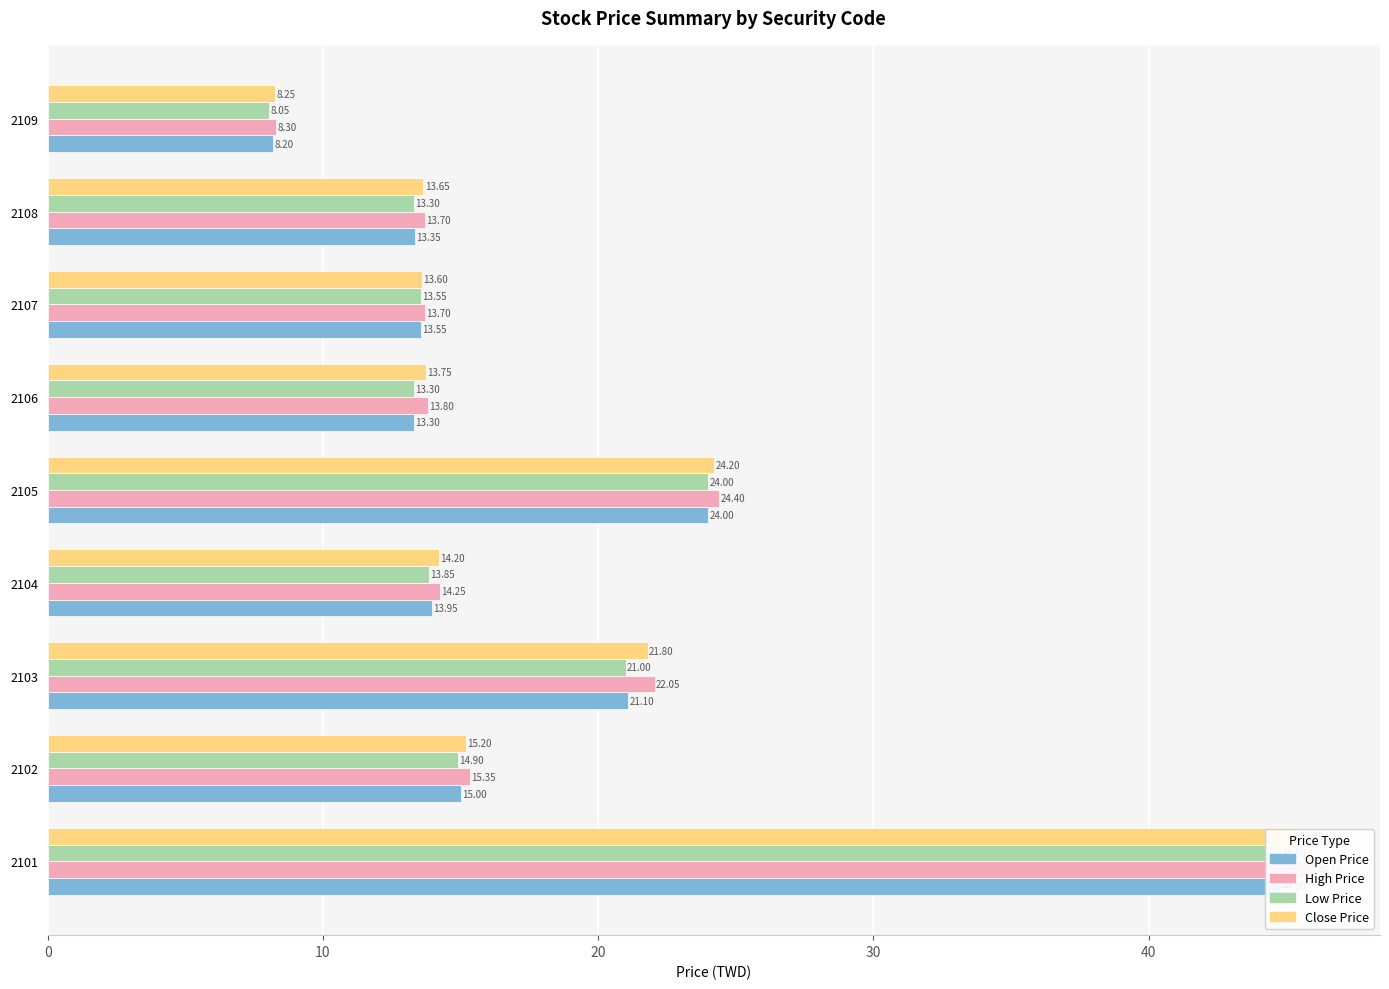

The Open Price series shows 13.6 at 2107. True or false?

True